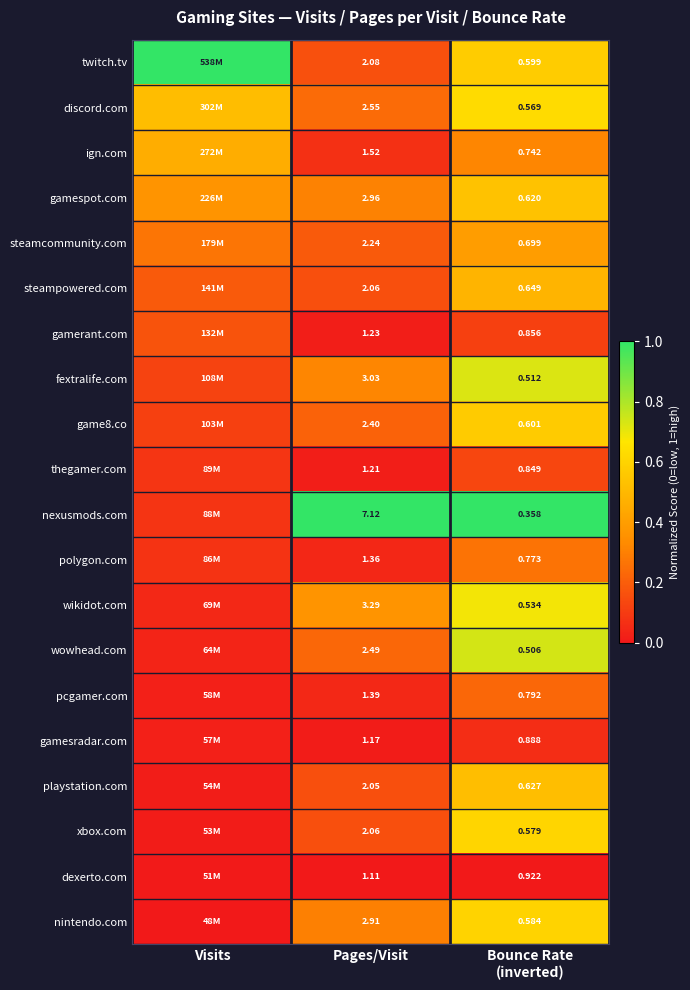

Is the value of wowhead.com at Pages/Visit greater than the value of pcgamer.com at Pages/Visit?

Yes